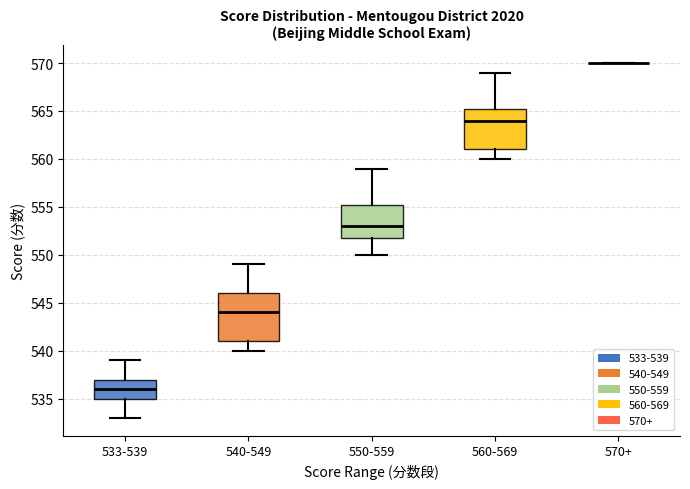

Reading left to right, transcribe this box plot: for each box, give where its median line is, the range the box spans, and where its two whiskers end, as read against the y-axis. The values are not printed on the chart, so give them approximately, as read against the axis.

533-539: median 536.0, box 535.0 to 537.0, whiskers 533.0 to 539.0
540-549: median 544.0, box 541.0 to 546.0, whiskers 540.0 to 549.0
550-559: median 553.0, box 552.0 to 555.5, whiskers 550.0 to 559.0
560-569: median 564.0, box 561.0 to 565.5, whiskers 560.0 to 569.0
570+: box collapsed to a line at 570.0, whiskers 570.0 to 570.0